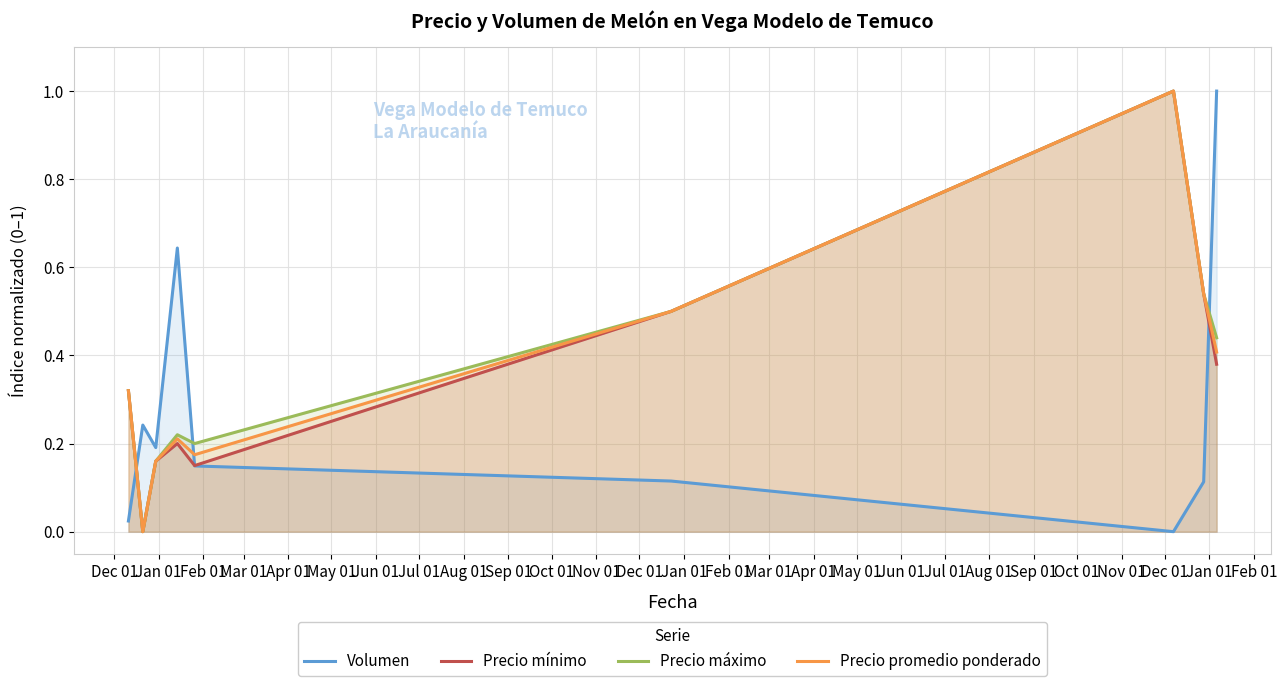

What is the difference between the maximum and minimum values in the Precio mínimo series?

1.0